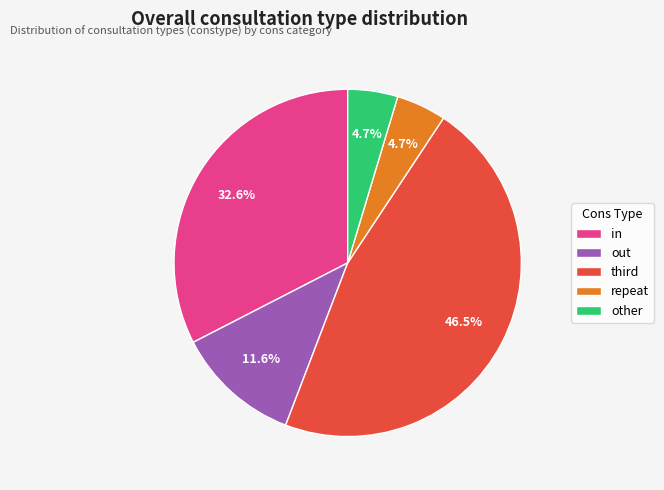

To the nearest percent, what is the difference between the largest and smallest slice percentages?

42%